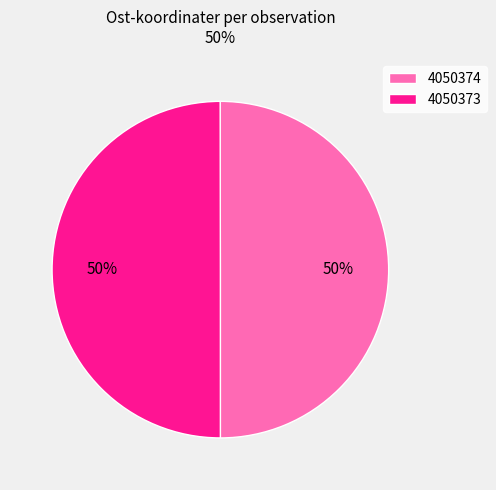

The 4050374 slice represents 50% of the pie. True or false?

True